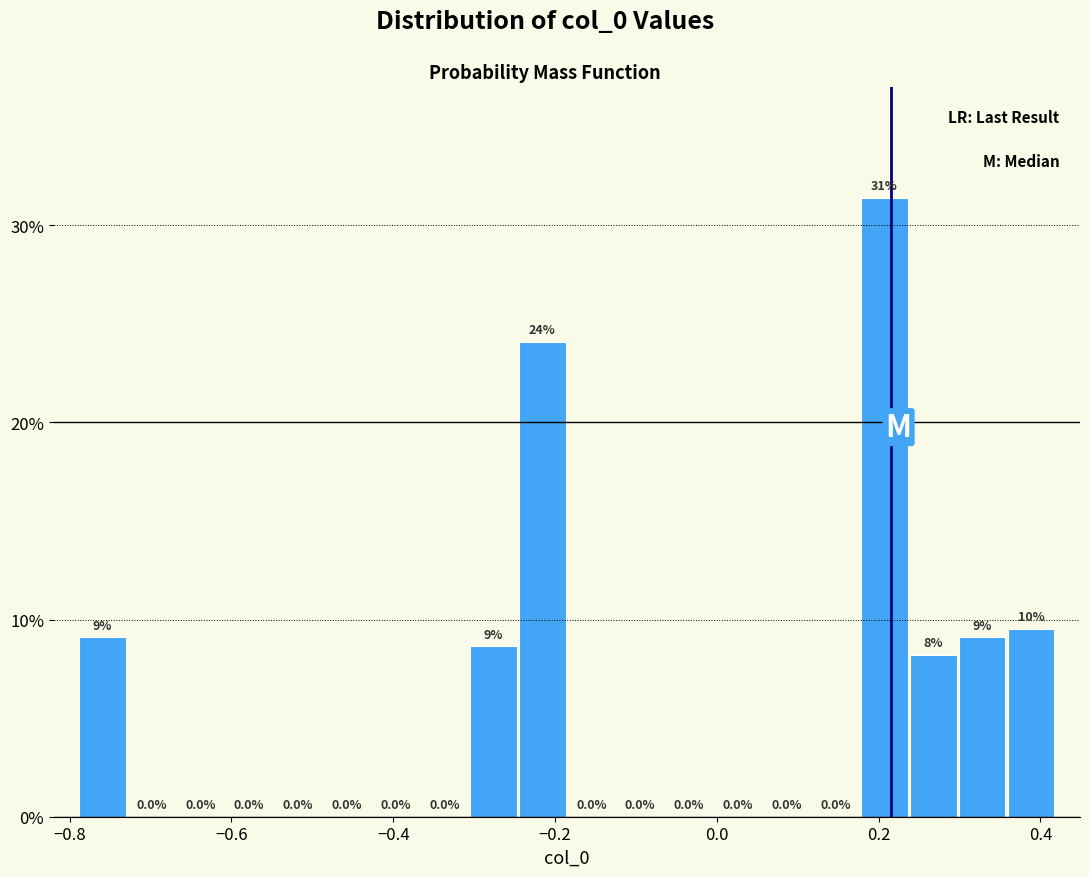

Around what value on the x-axis is the tallest bar? Give the approximate position of its centre, as read against the axis.

0.20